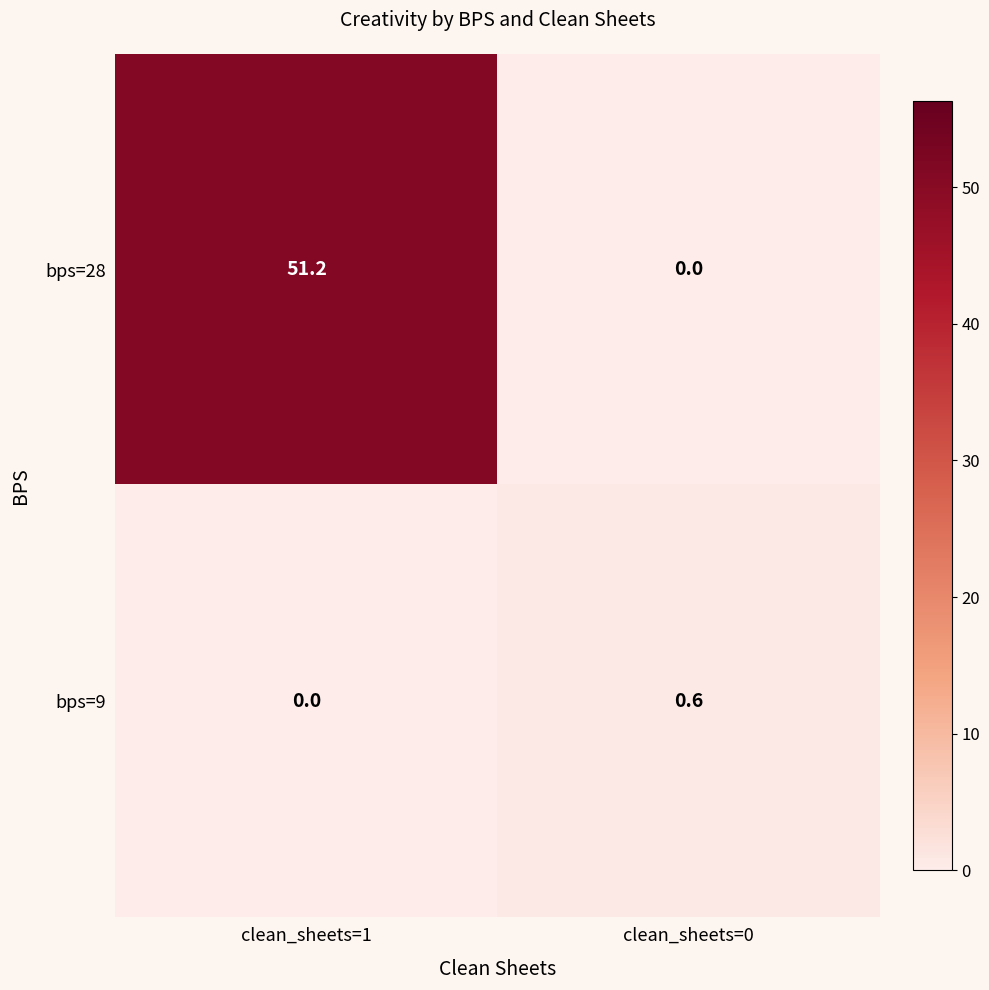

List the series in order of their overall mean, lowest first.

bps=9, bps=28